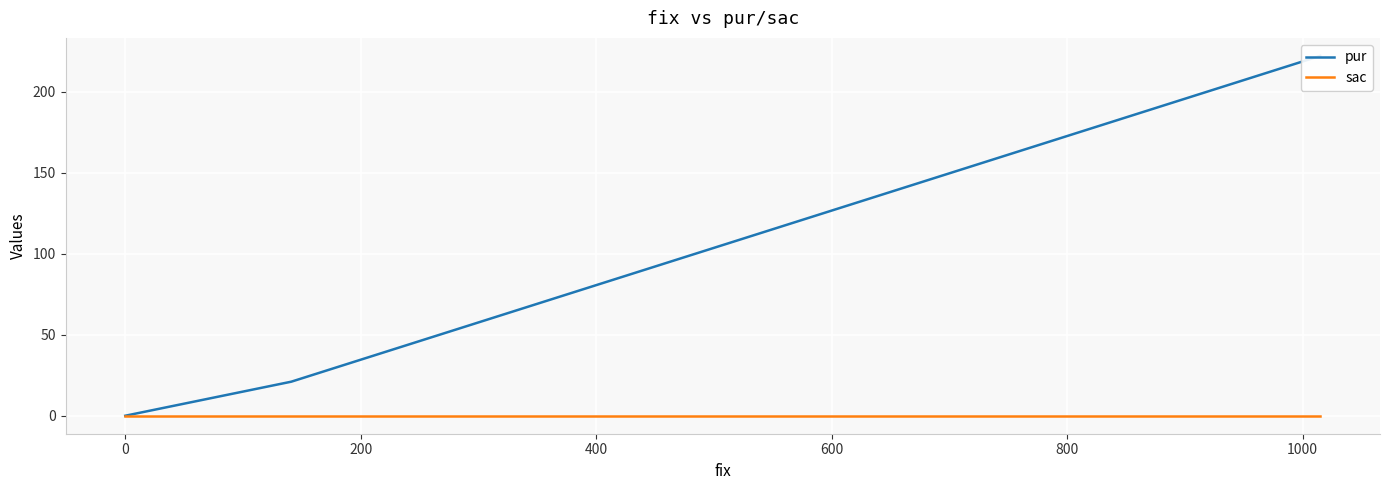

Rank the series by their average value, from highest to lowest.

pur, sac